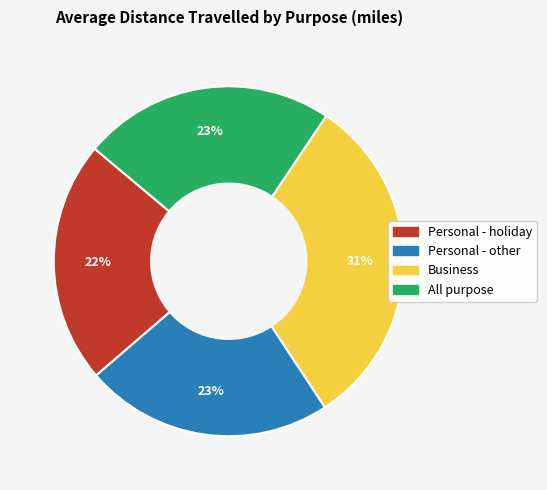

What percentage is the Personal - holiday slice, to the nearest percent?

22%